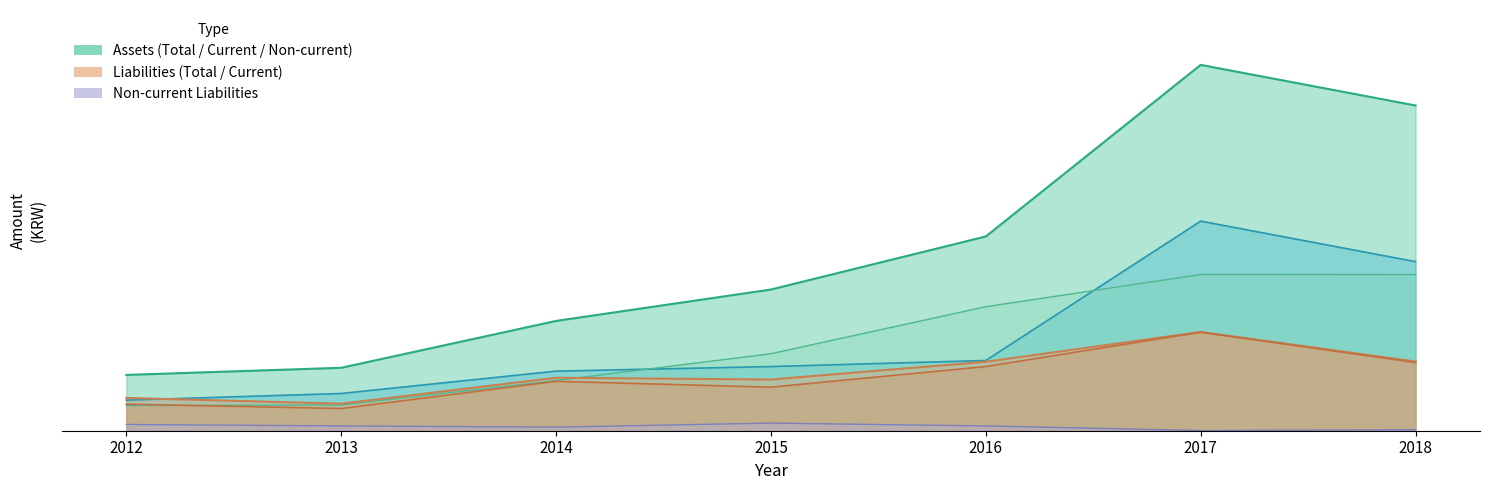

What is the difference between the Current Liabilities values at 2014 and 2013?

8598170